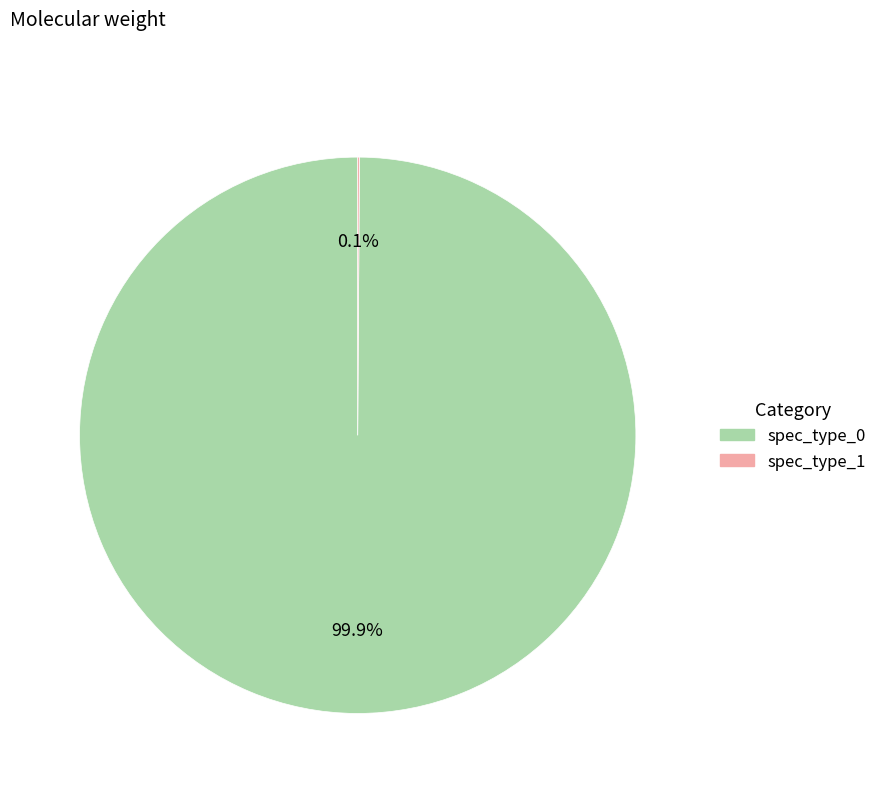

To the nearest percent, what portion does spec_type_0 represent?

100%